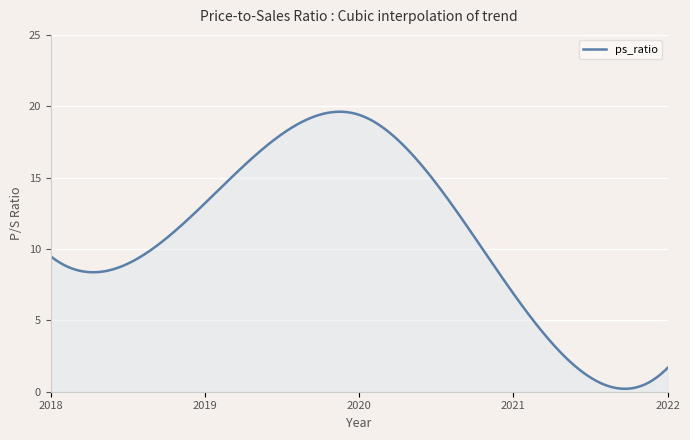

What is the difference between the maximum and minimum values?

19.4